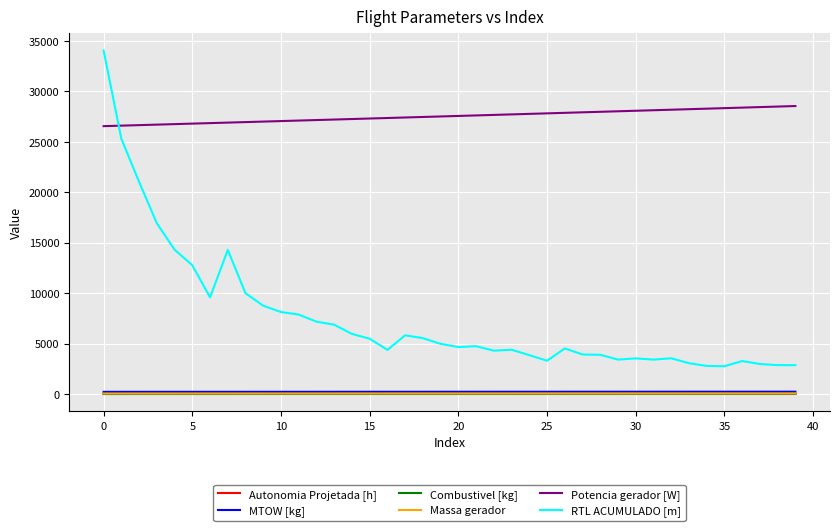

Count the number of categories in the chart.

40